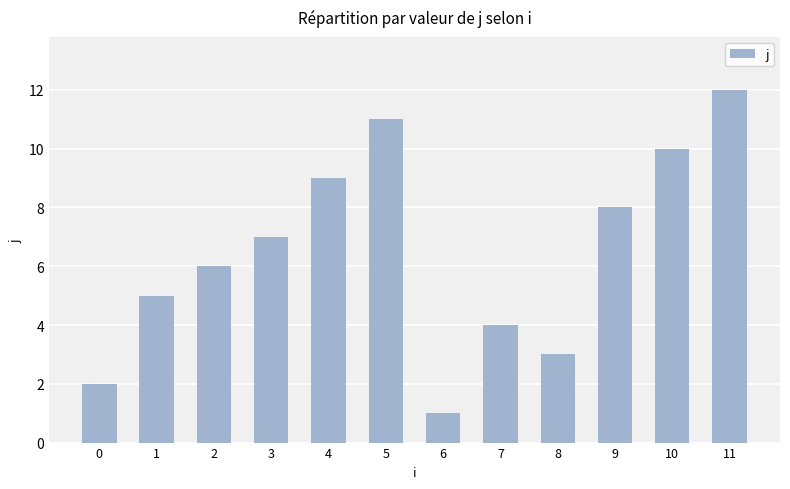

What is the sum of all values?

78